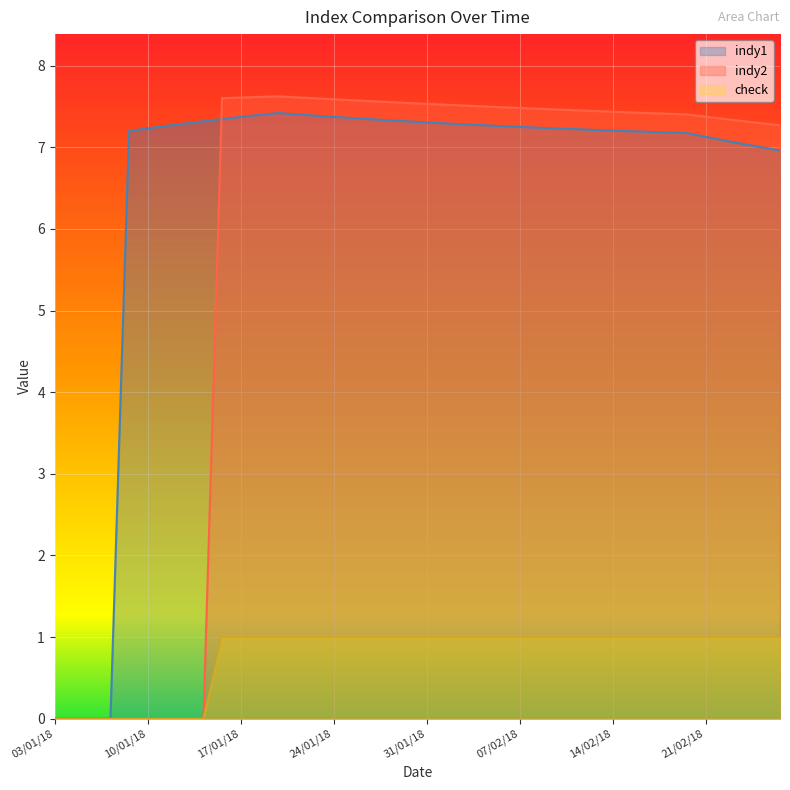

True or false: indy2 and indy1 intersect in this chart.

True